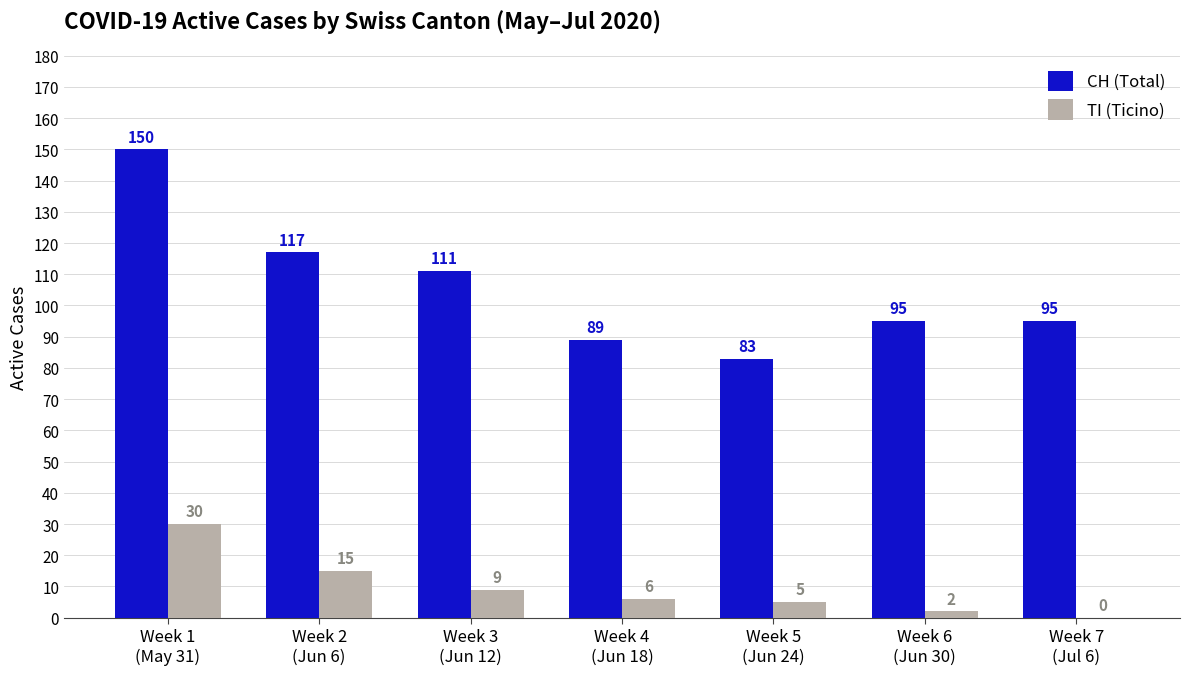

Which series has the largest total across all categories?

CH (Total)